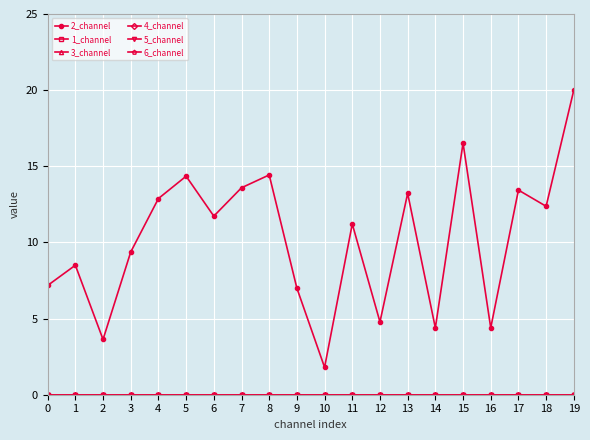

Rank the series by their maximum value, from highest to lowest.

2_channel, 1_channel, 3_channel, 4_channel, 5_channel, 6_channel